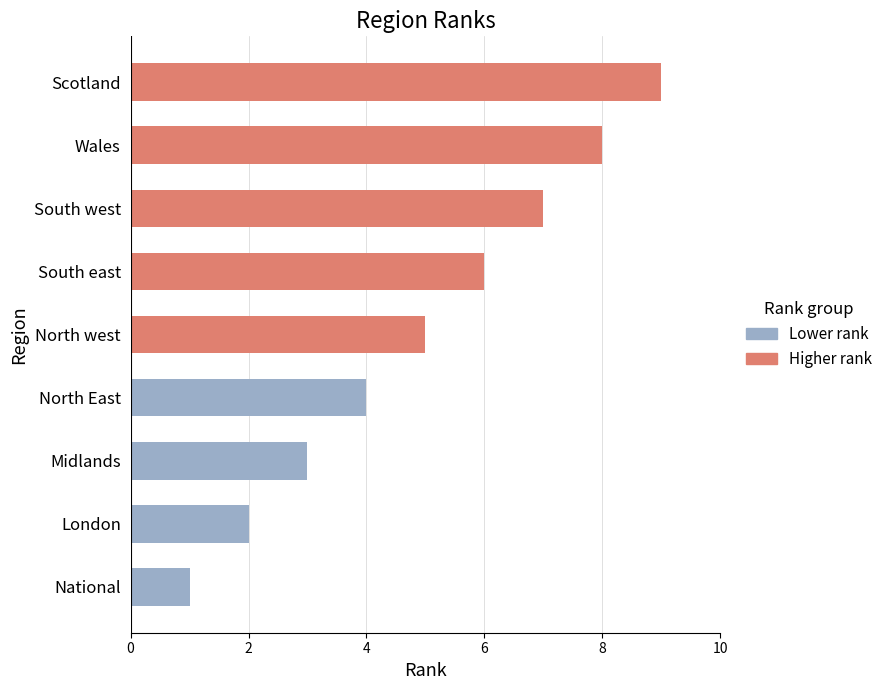

True or false: the data shows 7 at South west.

True